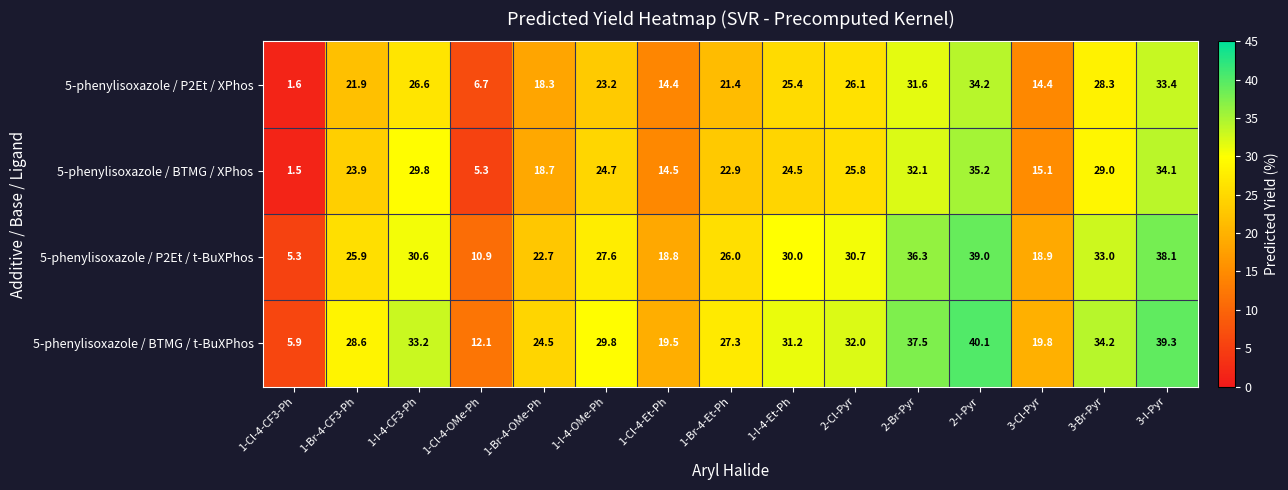

How many series are shown in this chart?

4